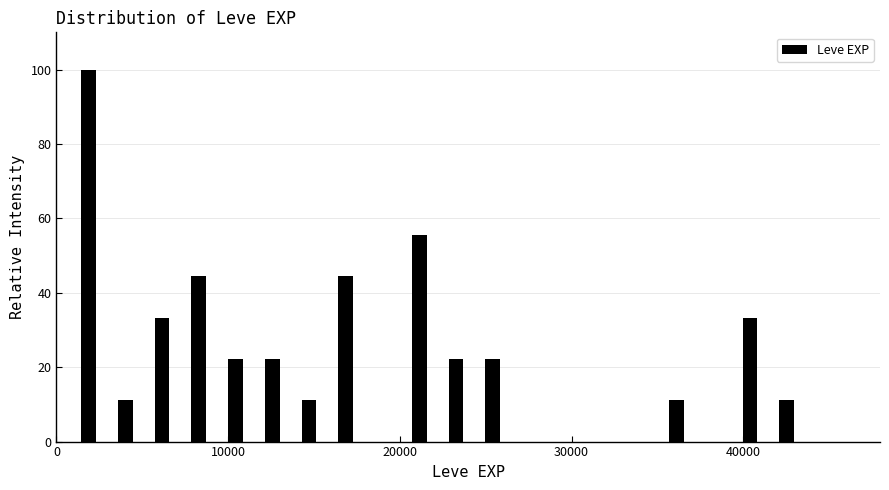

Around what value on the x-axis is the tallest bar? Give the approximate position of its centre, as read against the axis.

2000